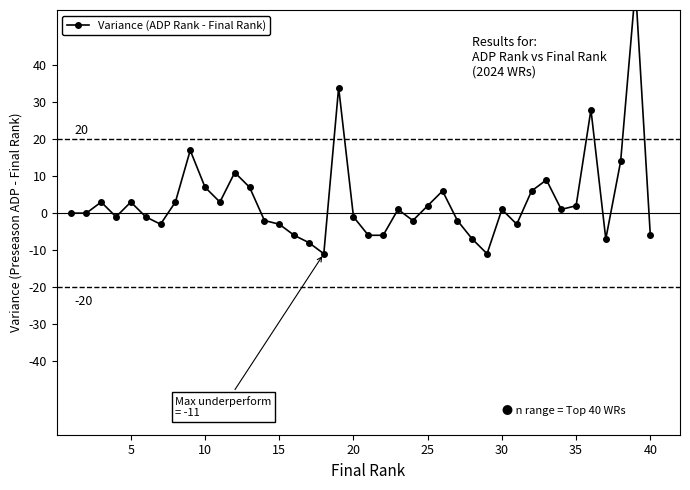

Reading left to right, extract all data points from this chart.

0	0	3	-1	3	-1	-3	3	17	7	3	11	7	-2	-3	-6	-8	-11	34	-1	-6	-6	1	-2	2	6	-2	-7	-11	1	-3	6	9	1	2	28	-7	14	61	-6